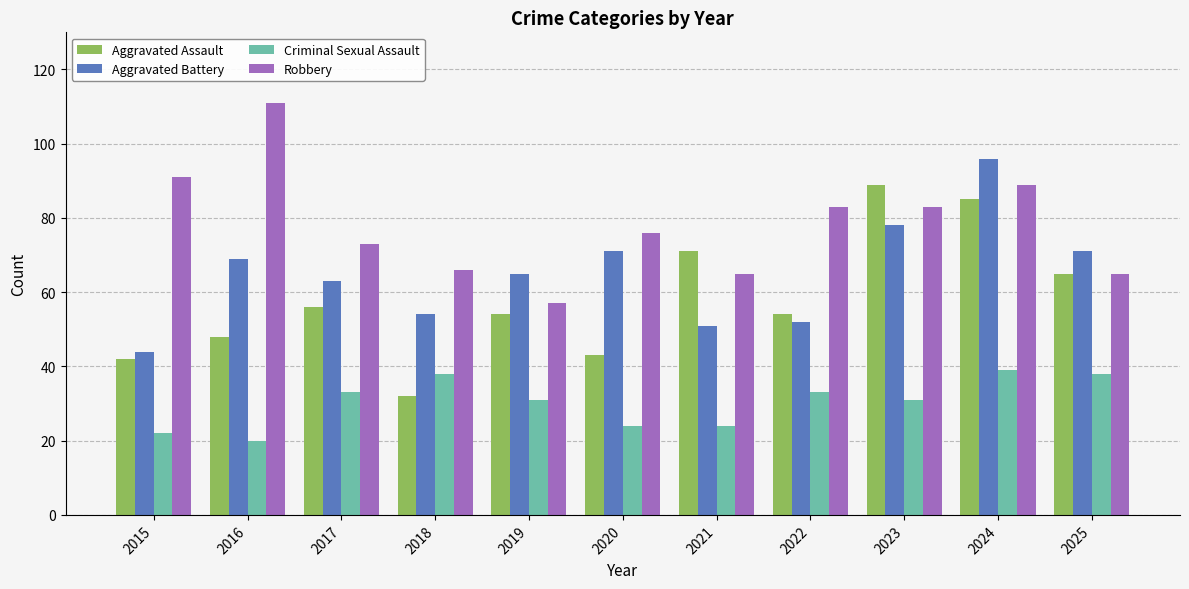

Is it true that Criminal Sexual Assault equals 33 at 2017?

True